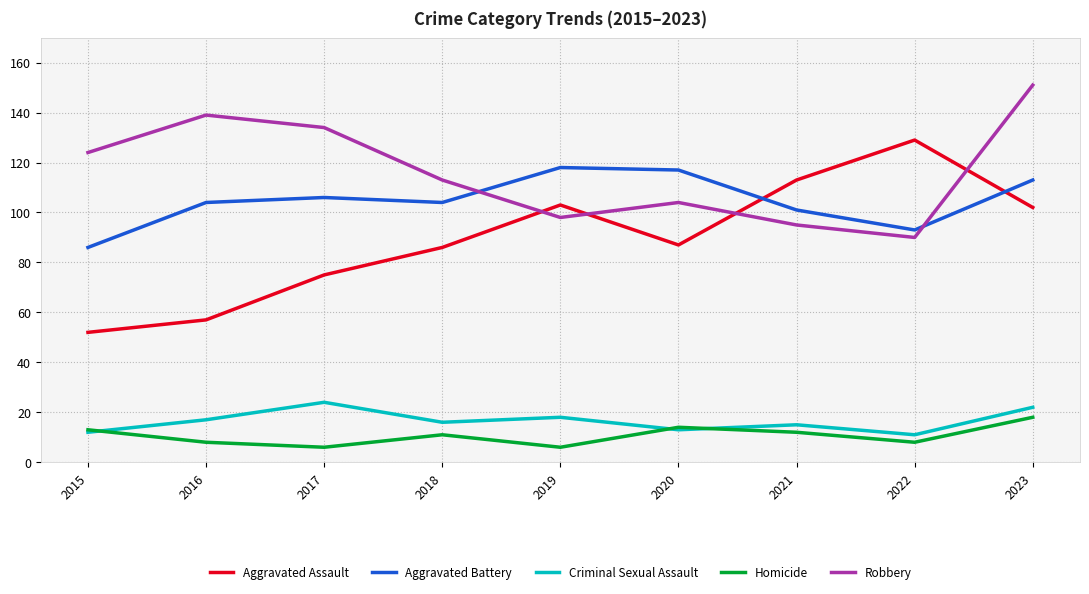

At which category does Criminal Sexual Assault reach its first local peak?

2017